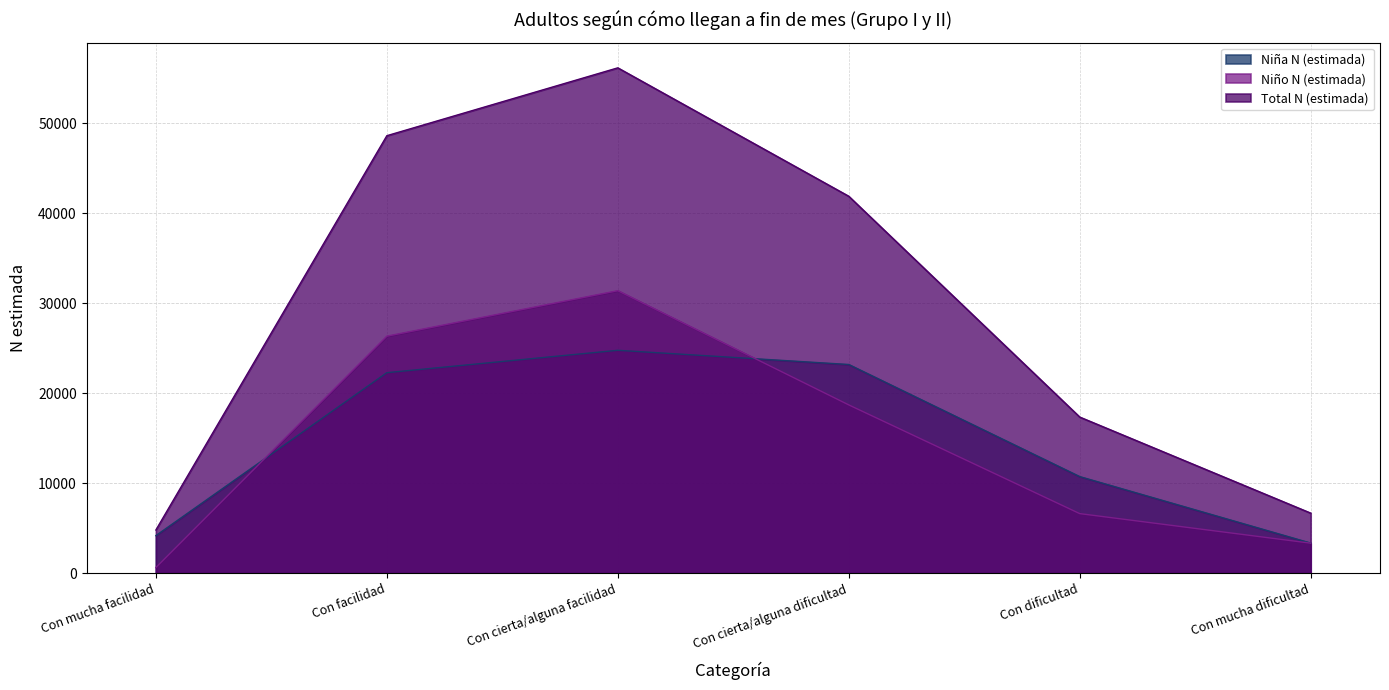

How many interior local peaks does the Niña N (estimada) series have?

1